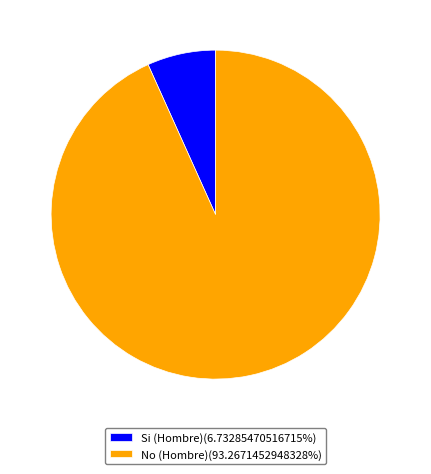

Is it true that No (Hombre) is 99% of the pie?

False